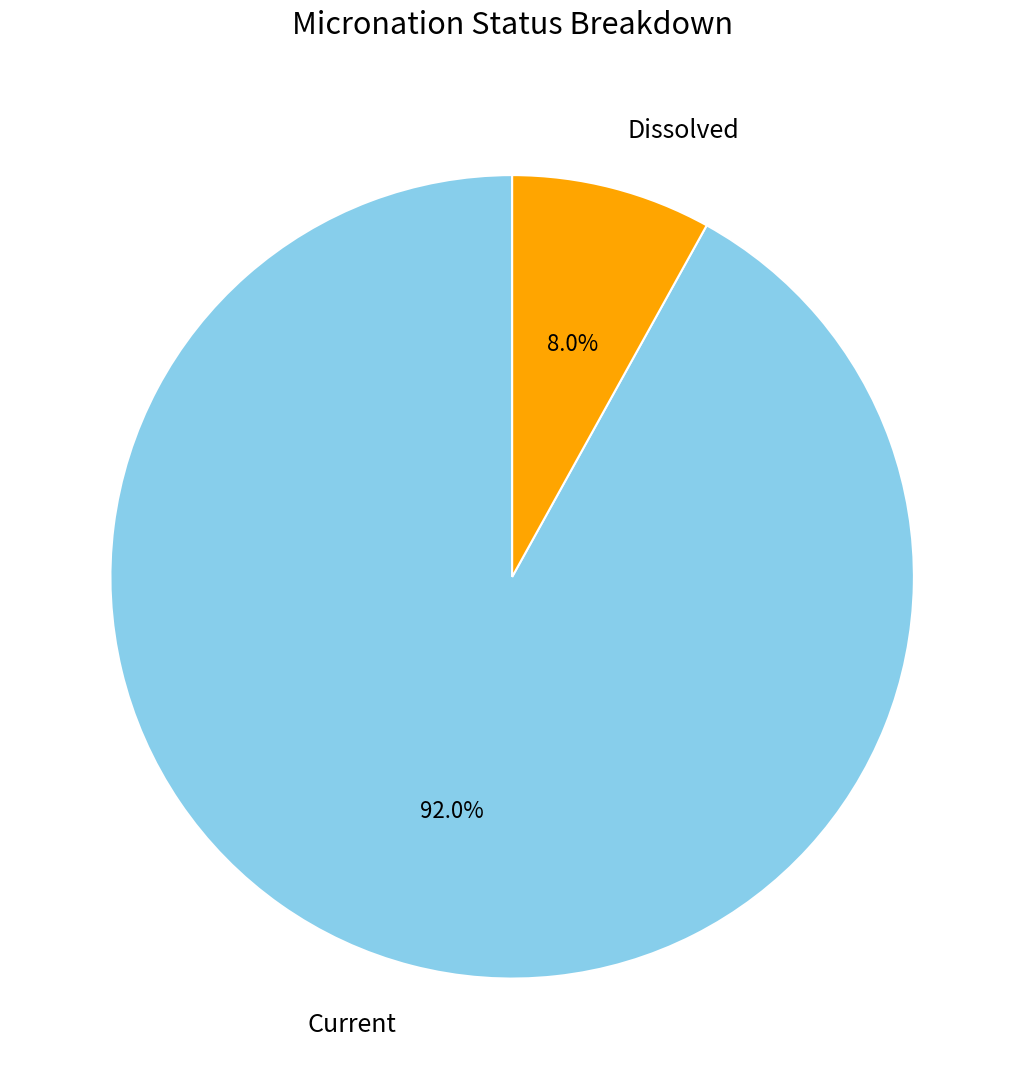

Count the number of slices in the pie.

2